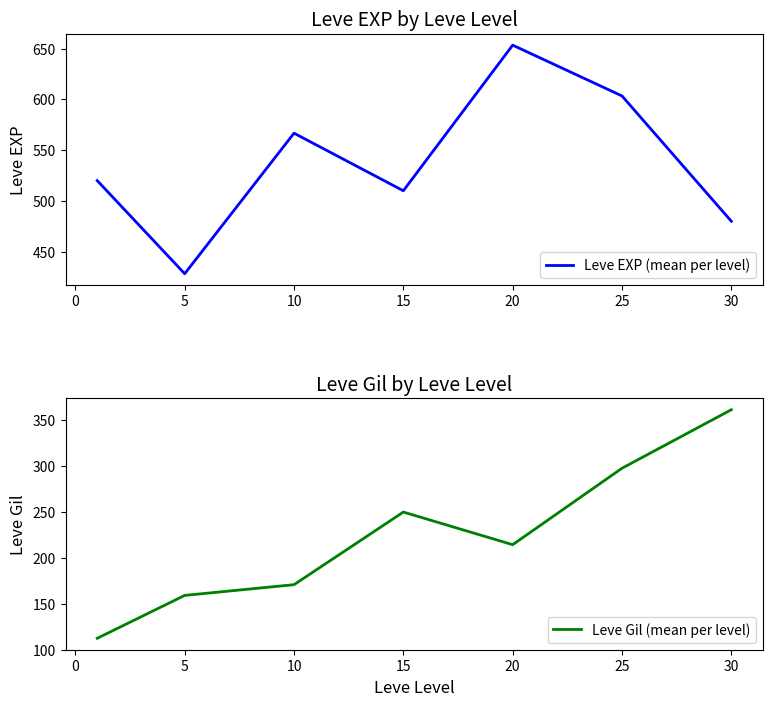

Count the number of categories in the chart.

7